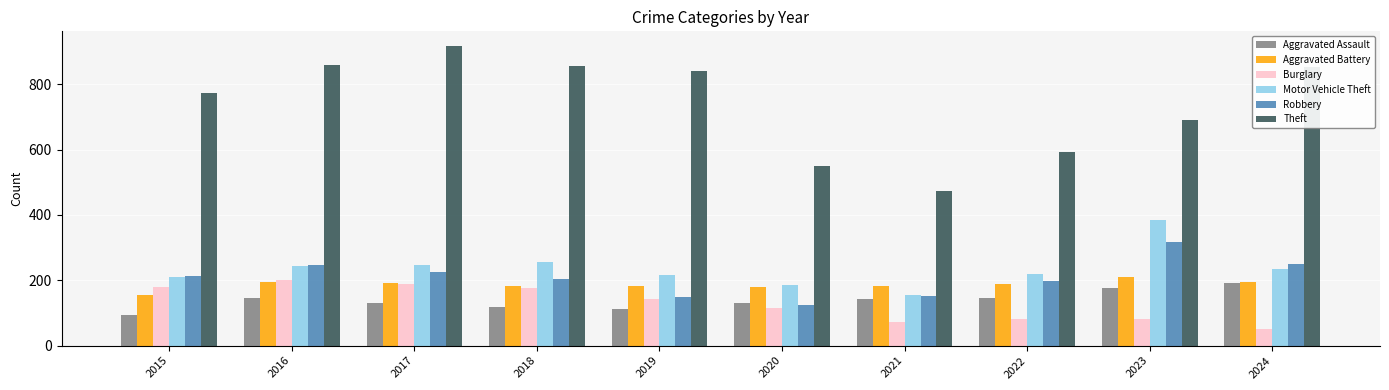

Is it true that Aggravated Assault equals 50 at 2020?

False